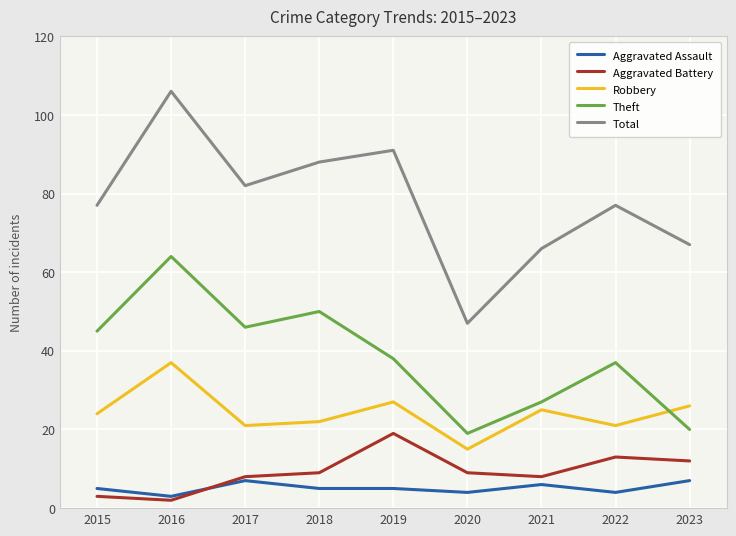

List the series in order of their peak value, lowest first.

Aggravated Assault, Aggravated Battery, Robbery, Theft, Total